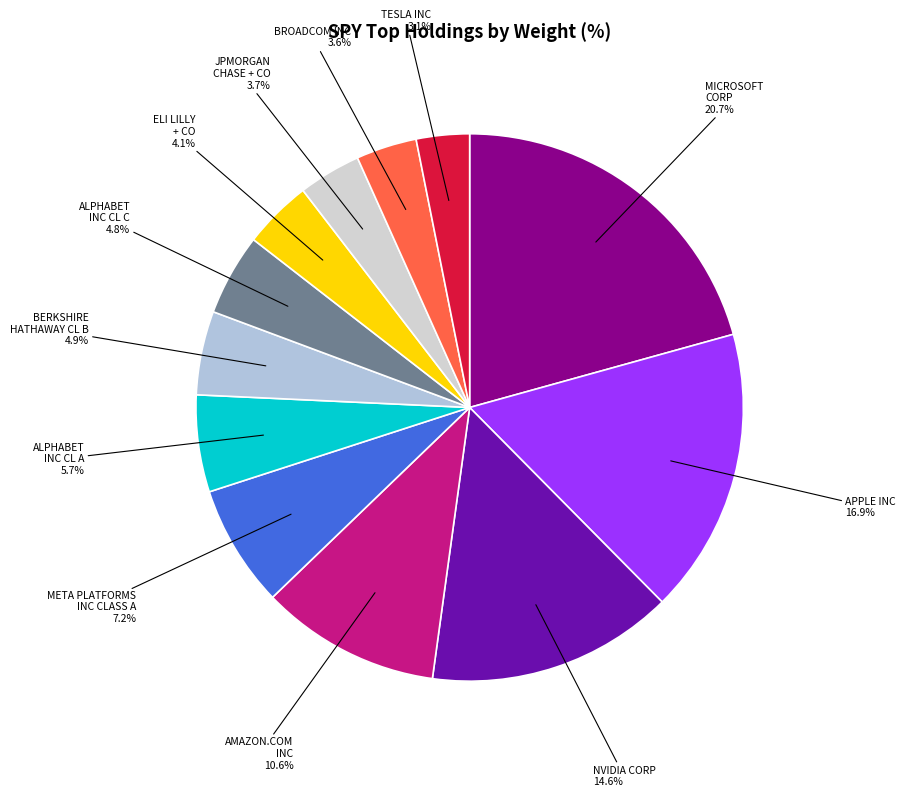

Count the number of slices in the pie.

12